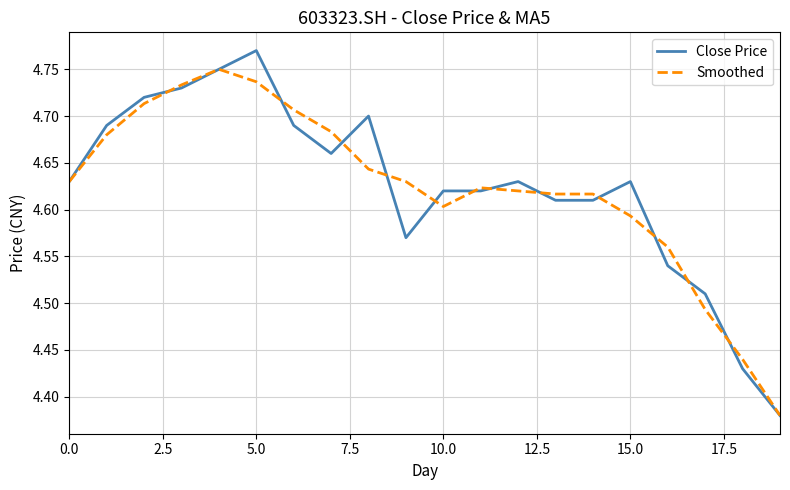

List the series in order of their peak value, highest first.

Close Price, Smoothed